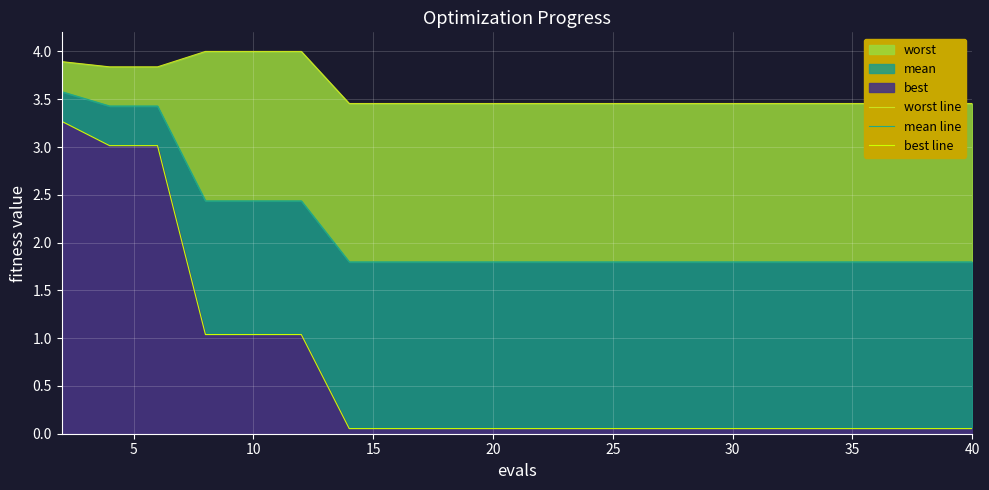

What is the maximum value for mean line?

3.6